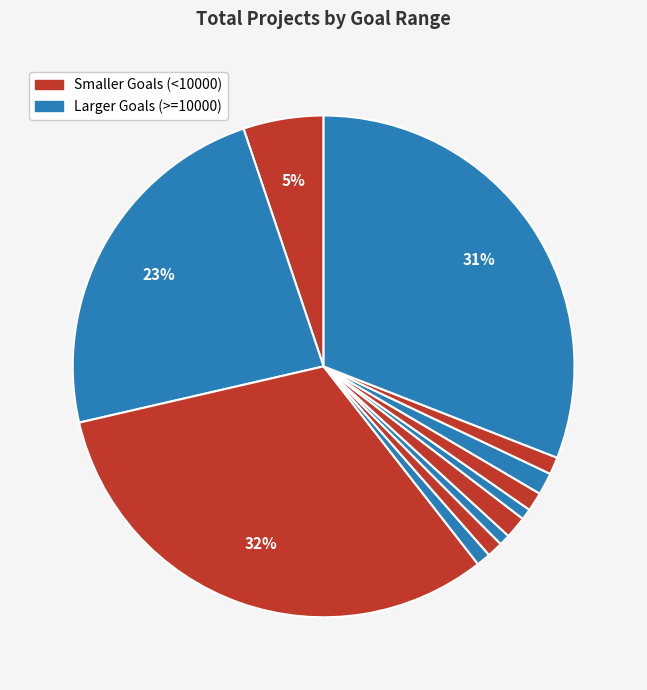

How many segments does this pie chart have?

12